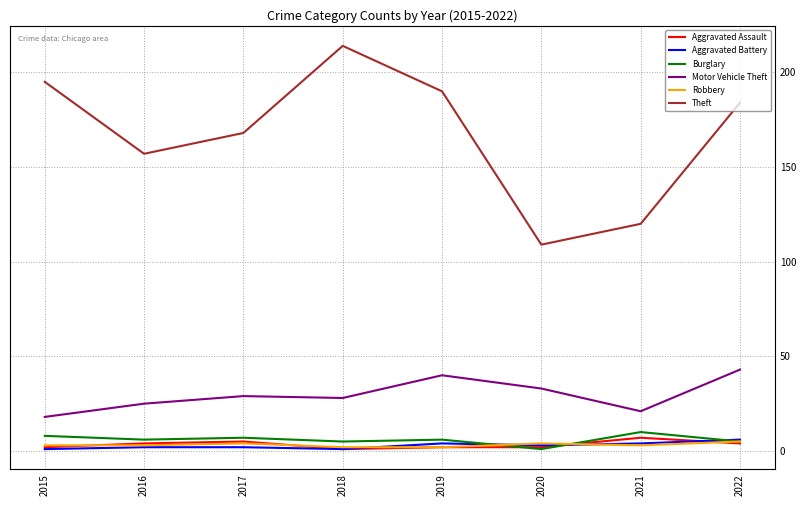

Rank the categories by Theft value from lowest to highest.

2020, 2021, 2016, 2017, 2022, 2019, 2015, 2018